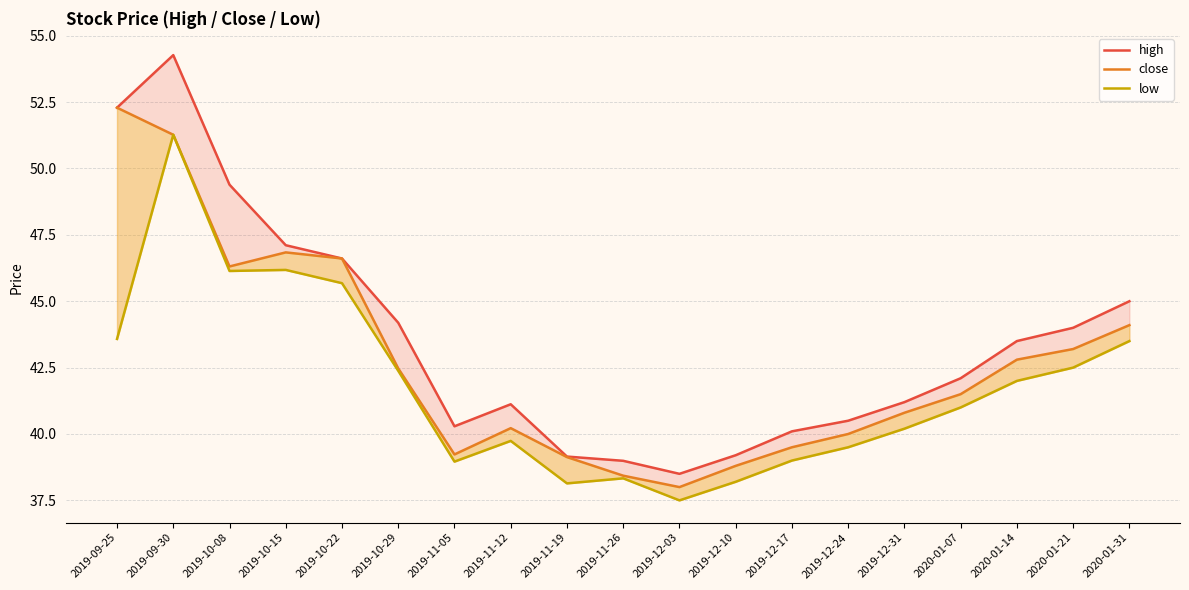

List the series in order of their overall mean, lowest first.

low, close, high